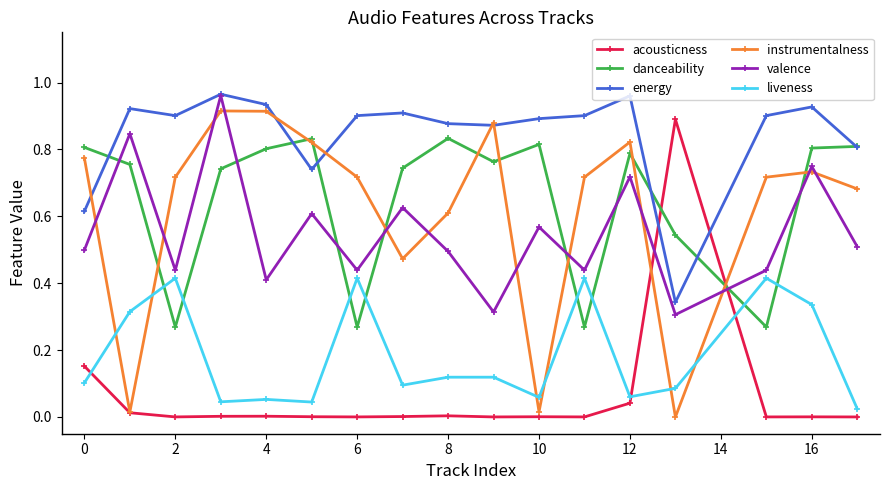

True or false: liveness has more than 1 points higher than both neighbors.

True